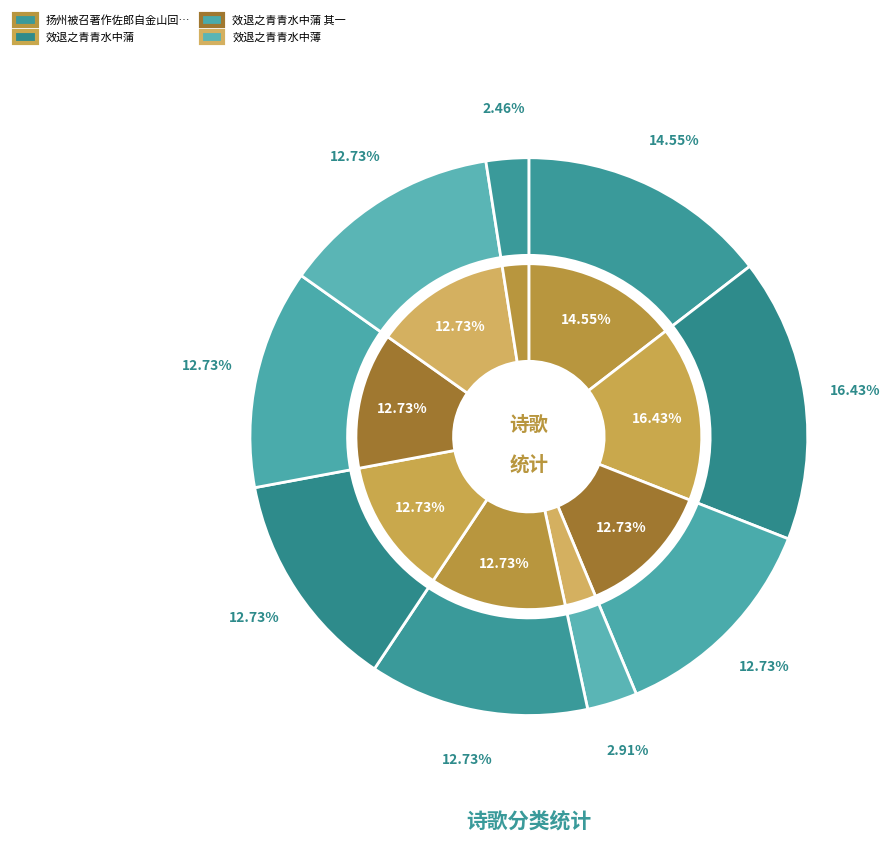

How many segments does this pie chart have?

9